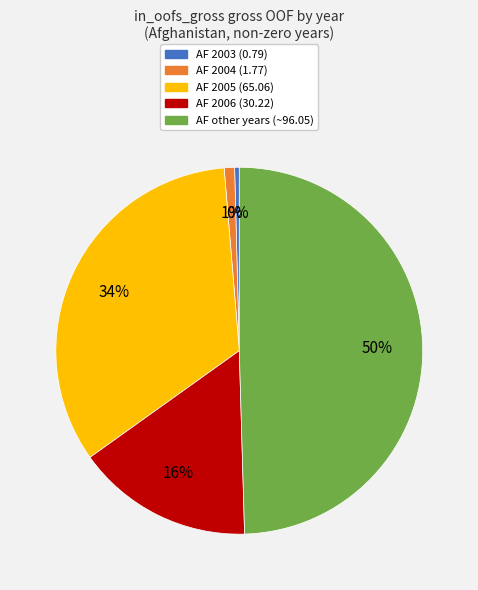

To the nearest percent, what is the average slice percentage?

20%